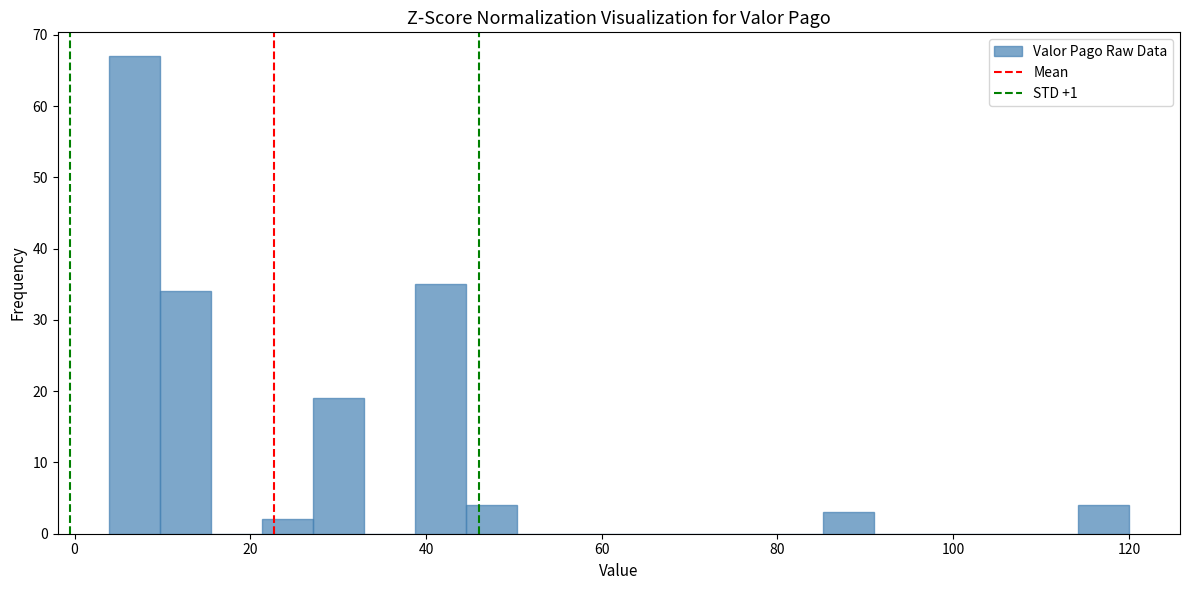

Read against the x-axis, roughly where is the centre of the tallest bar?

6